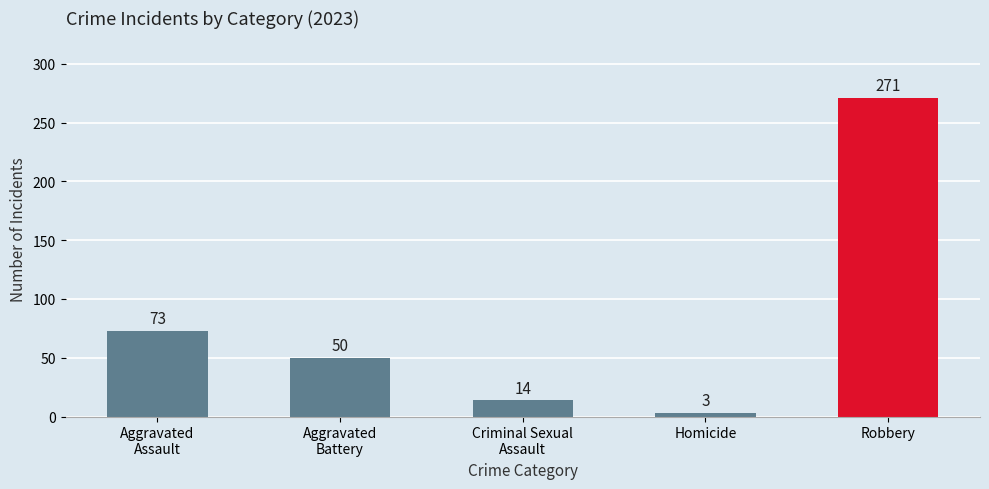

Which label corresponds to the largest value in the chart?

Robbery